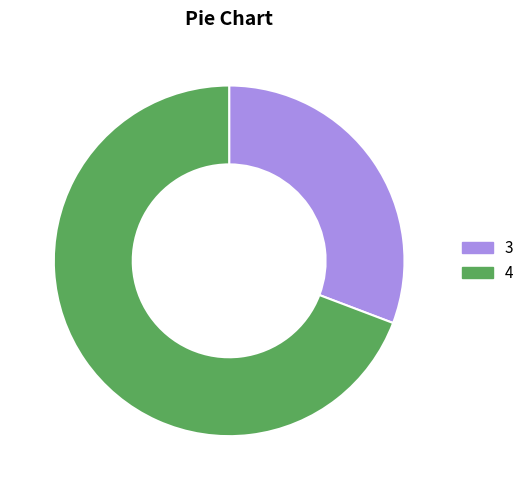

Combined, do 4 and 3 account for over 50%?

Yes